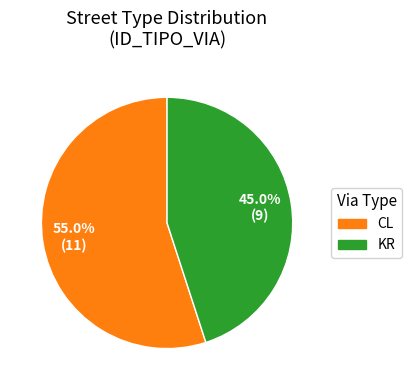

To the nearest percent, what is the difference between the CL and KR slice percentages?

10%